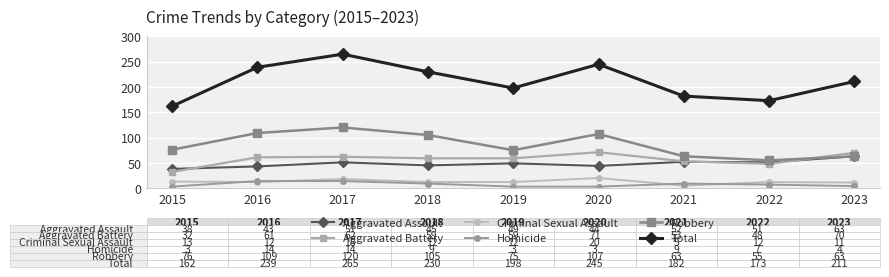

At which label is Total closest to 213?

2023